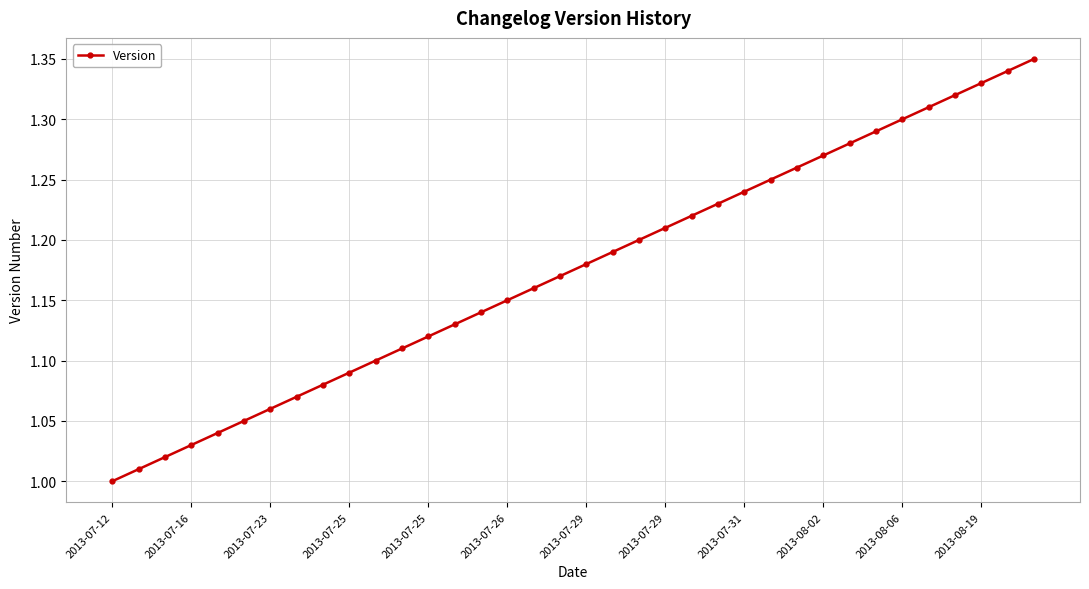

True or false: there are more than 0 points higher than both neighbors.

False